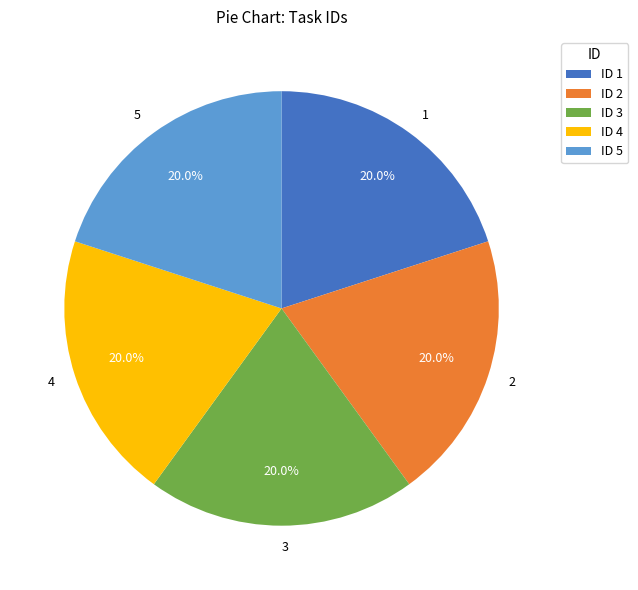

Is there a majority slice in this chart?

No